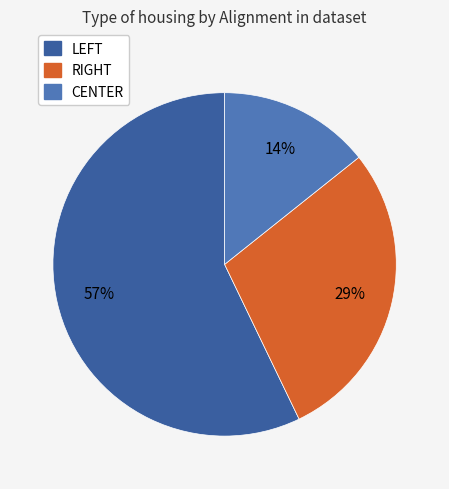

Is there a majority slice in this chart?

Yes